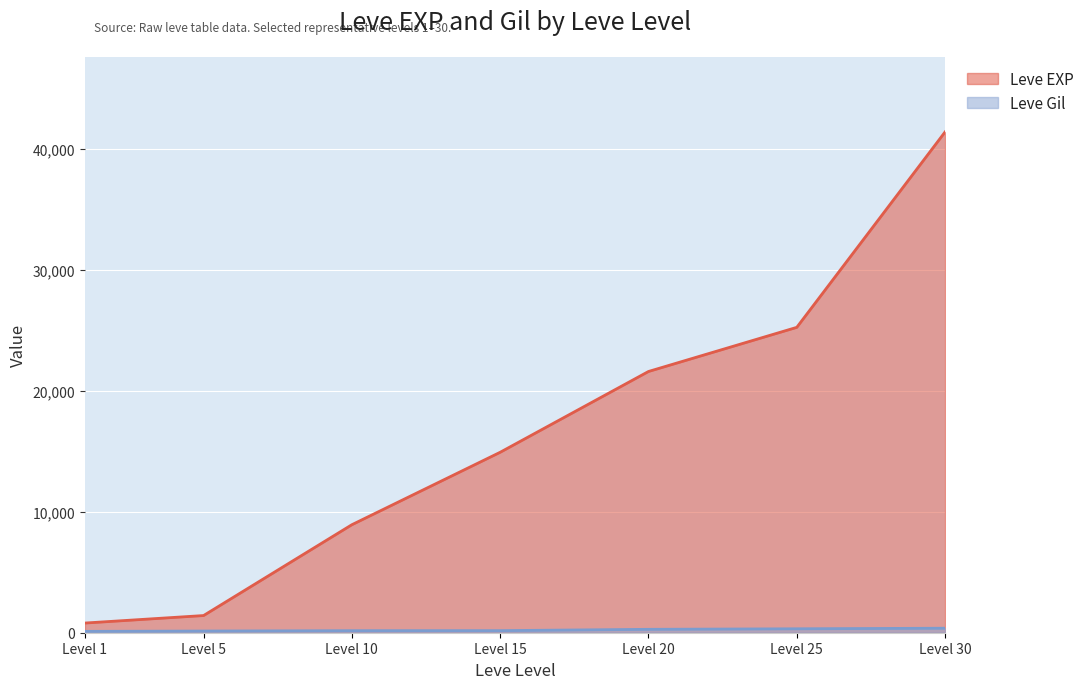

Reading left to right, extract all data points from this chart.

Leve EXP: 800	1420	8930	14920	21600	25250	41410
Leve Gil: 113	140	169	172	281	326	372